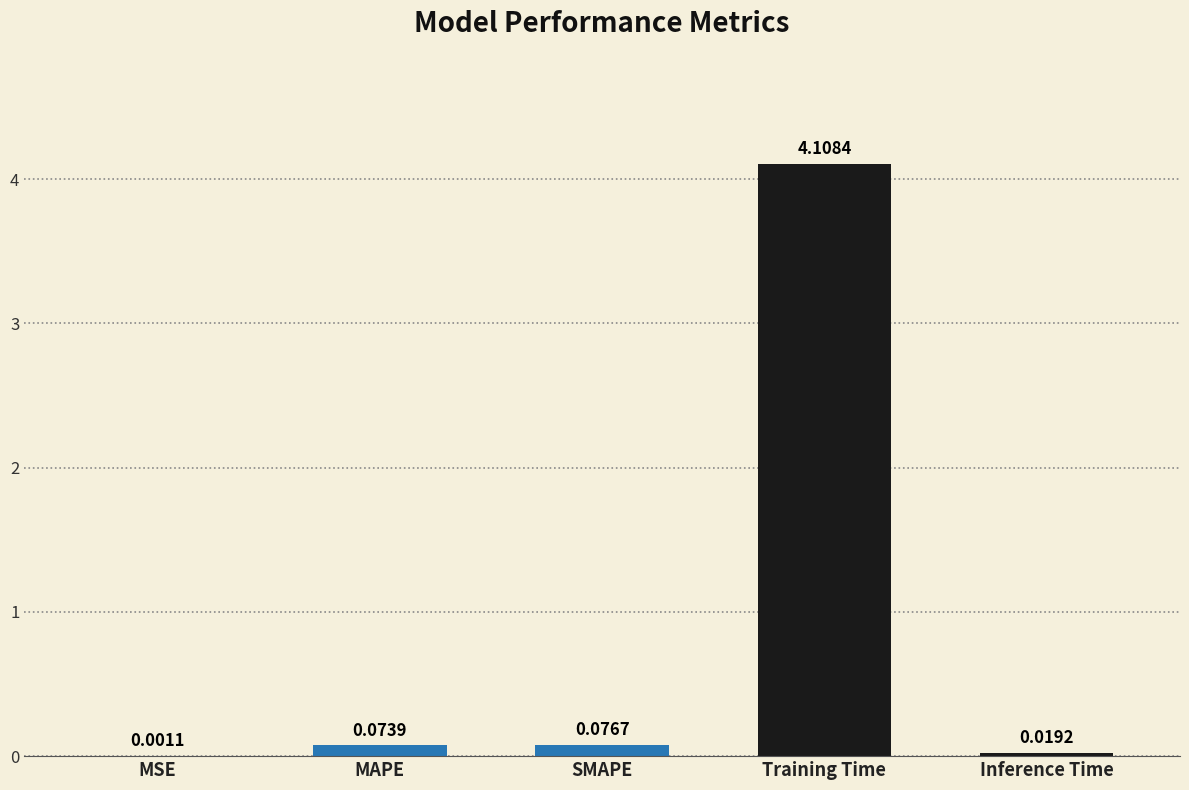

What is the change in value from MAPE to Training Time?

+4.0